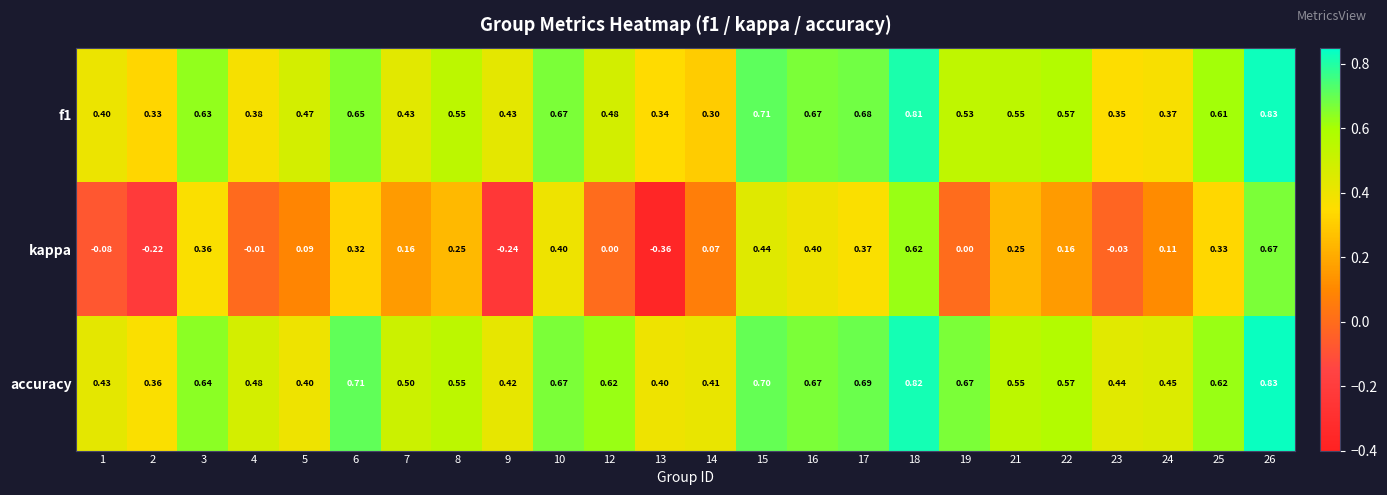

Which series has the widest spread of values?

kappa